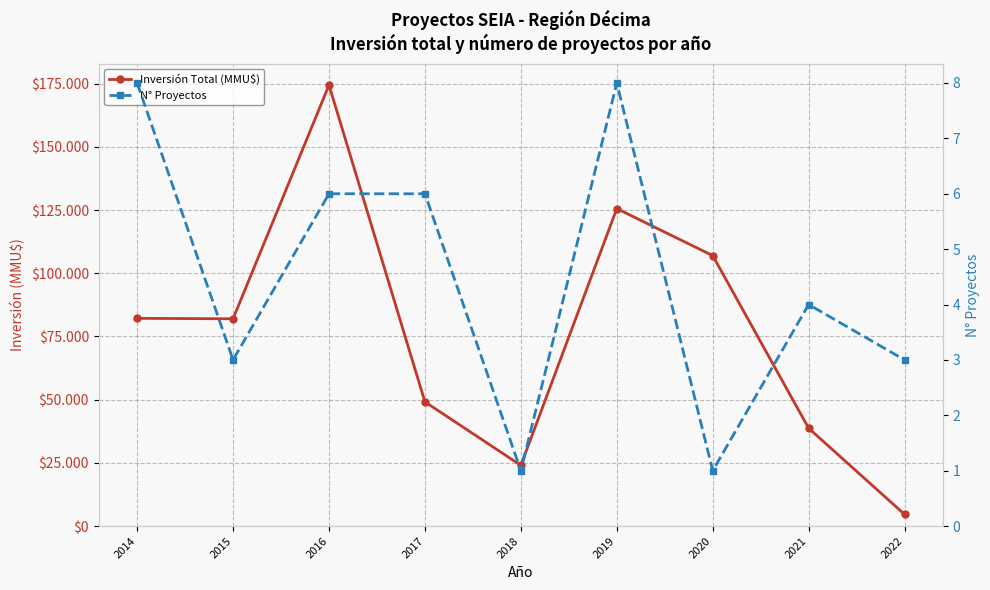

At which label does Inversión Total (MMU$) reach its minimum?

2022